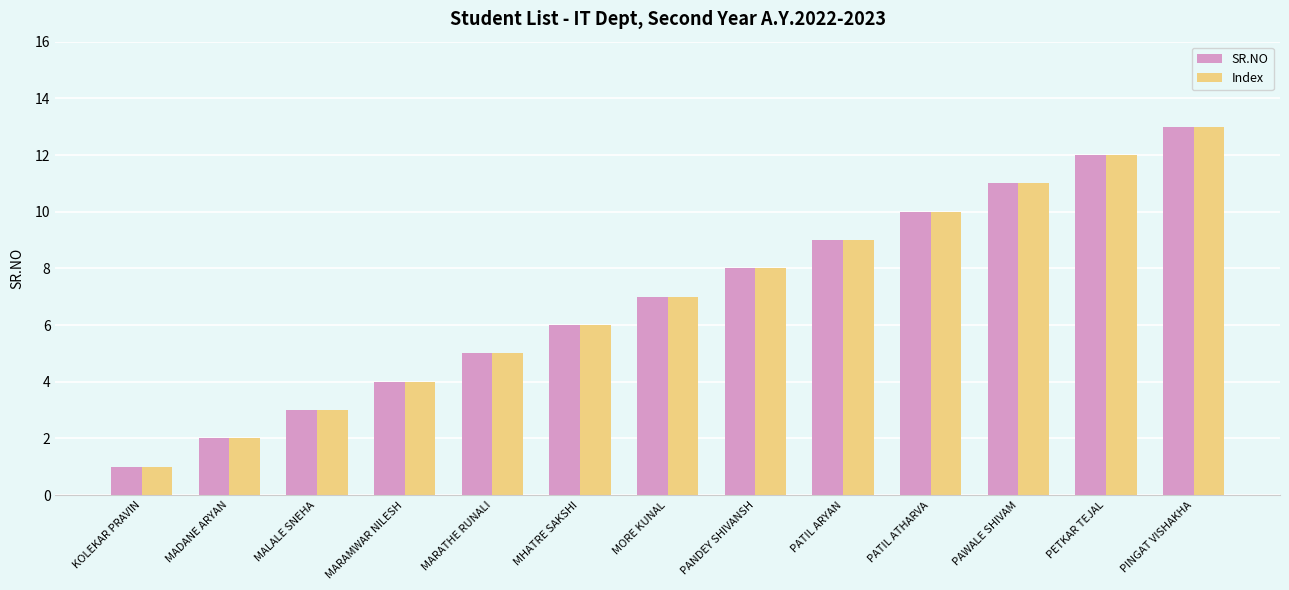

Is the value of SR.NO at PINGAT VISHAKHA greater than the value of Index at MHATRE SAKSHI?

Yes